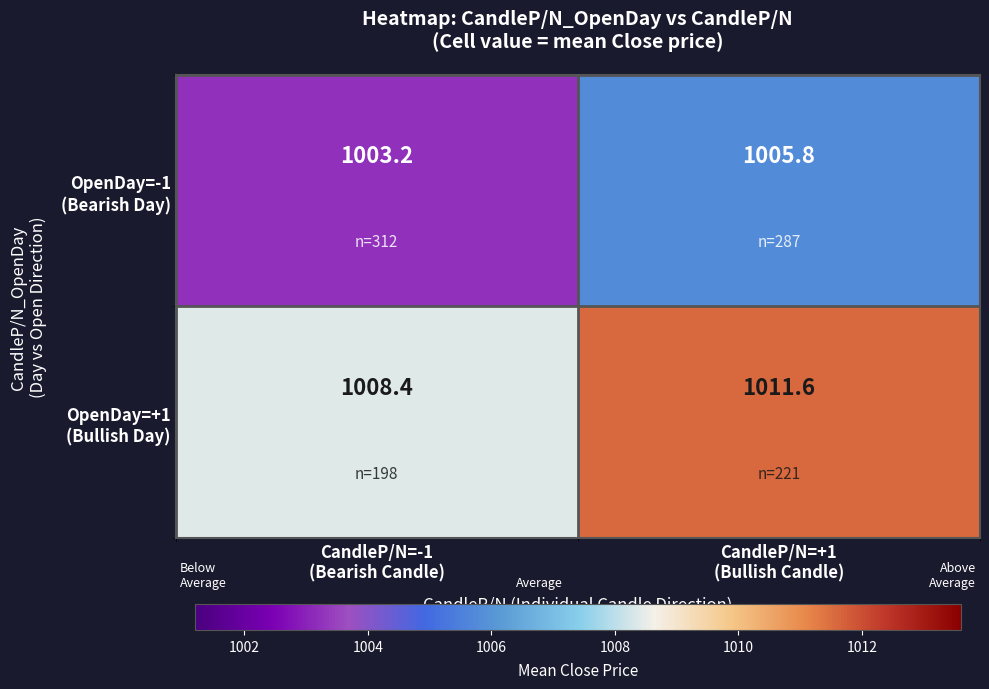

At which category is the sum across all series the highest?

CandleP/N=+1
(Bullish Candle)